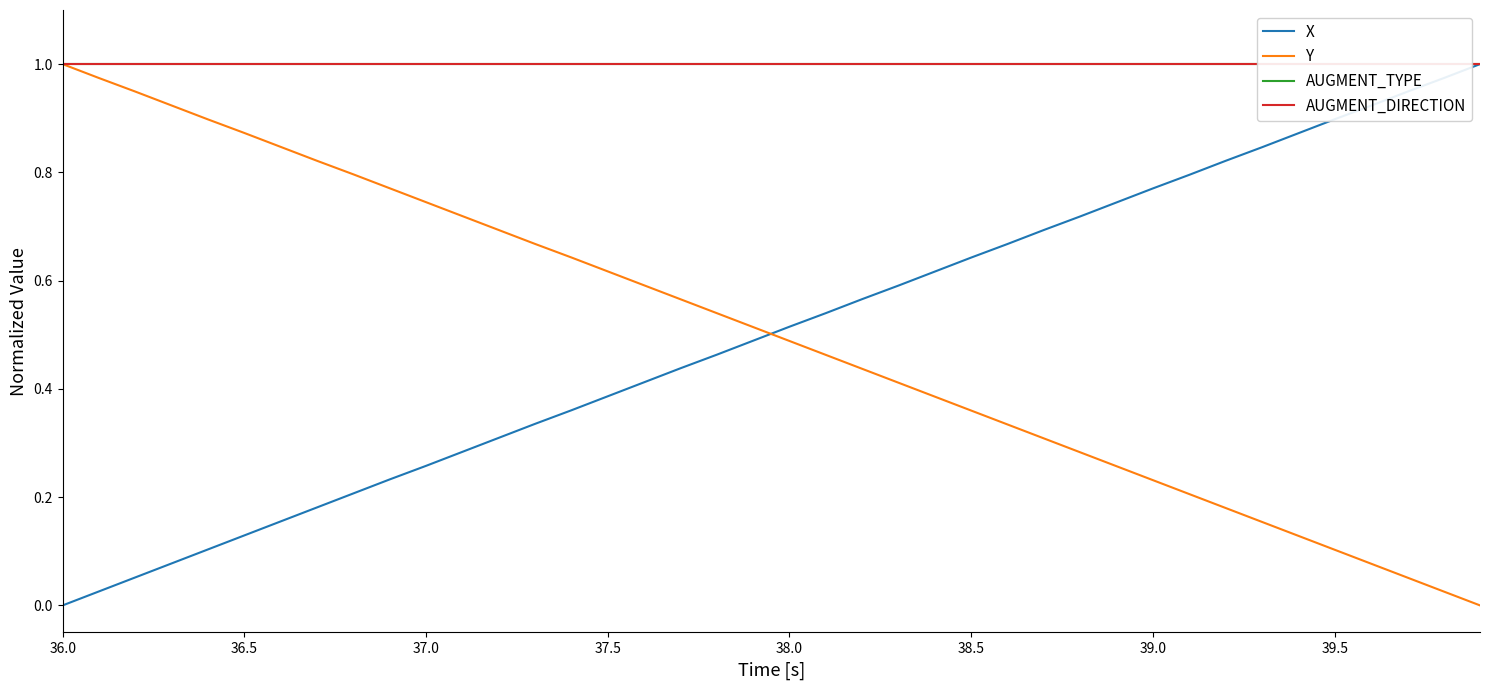

How many categories are shown in the chart?

40